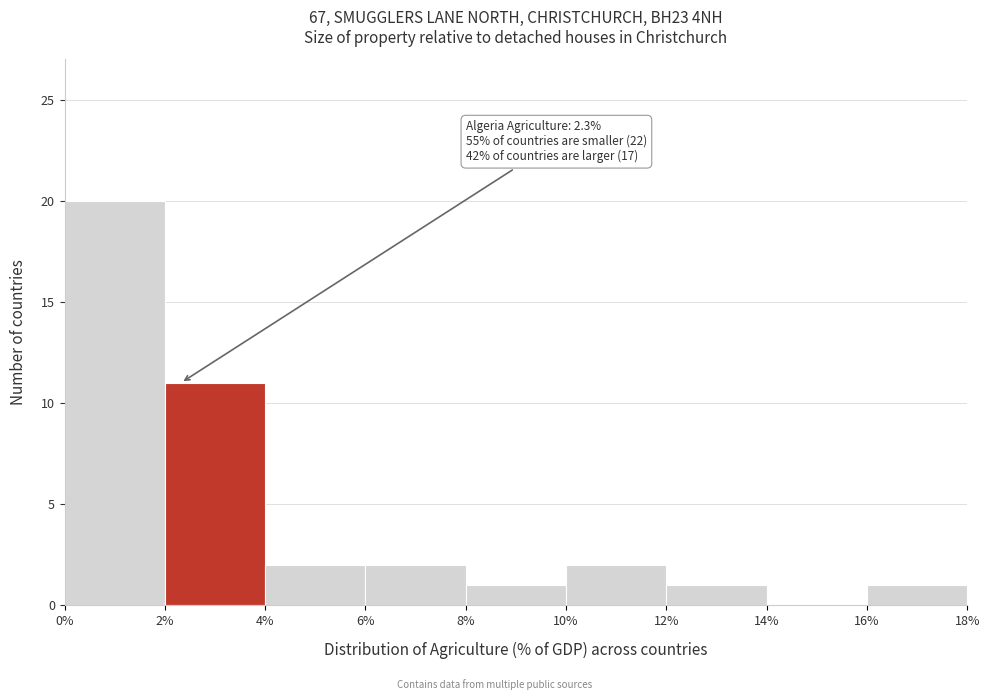

Over which range of the x-axis is the bar tallest?

0% to 2%